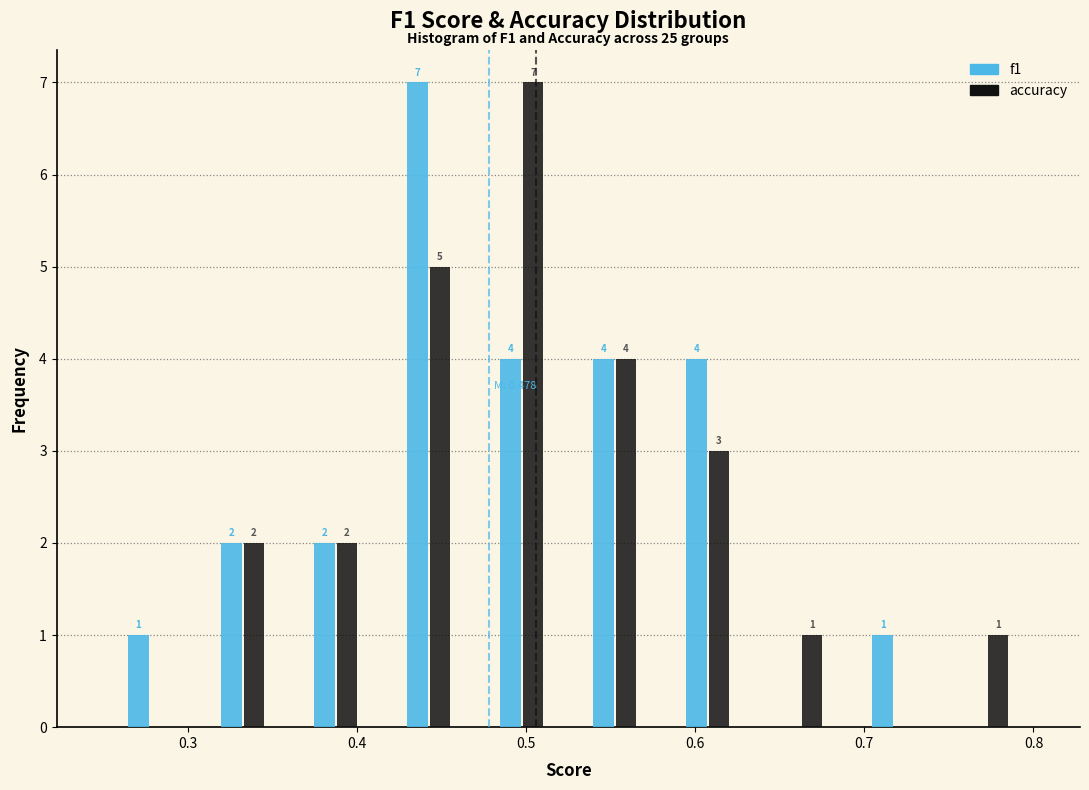

In the f1 series, which range on the x-axis has the tallest bar?

0.415 to 0.470